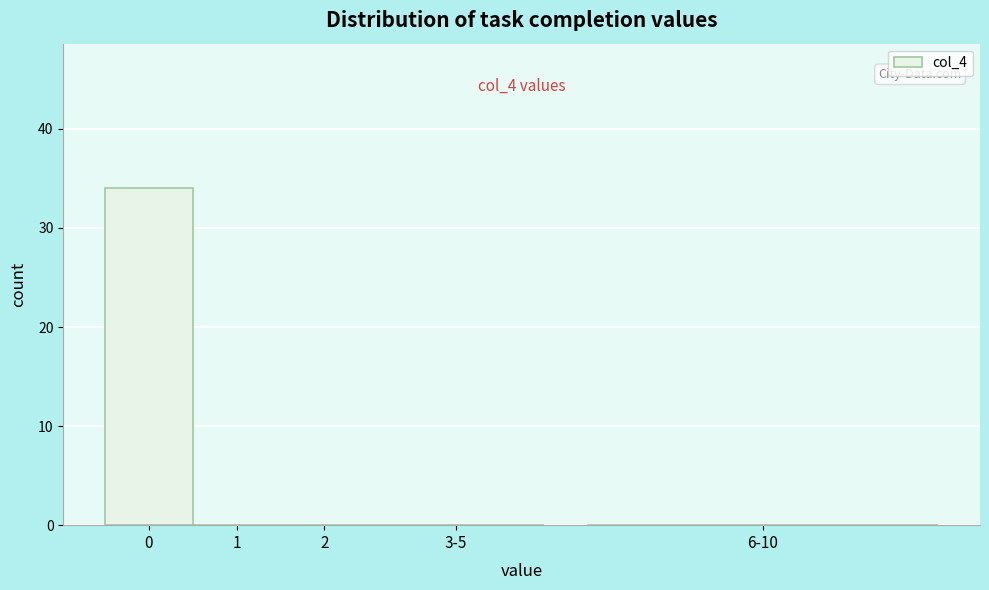

Reading left to right, extract all data points from this chart.

0=34	1=0	2=0	3-5=0	6-10=0